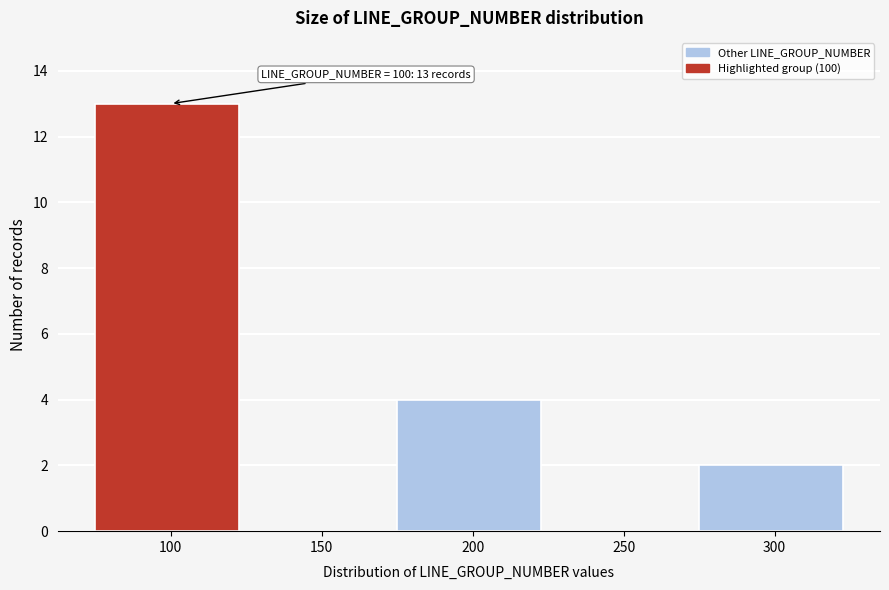

Reading left to right, extract all data points from this chart.

100=13	150=0	200=4	250=0	300=2